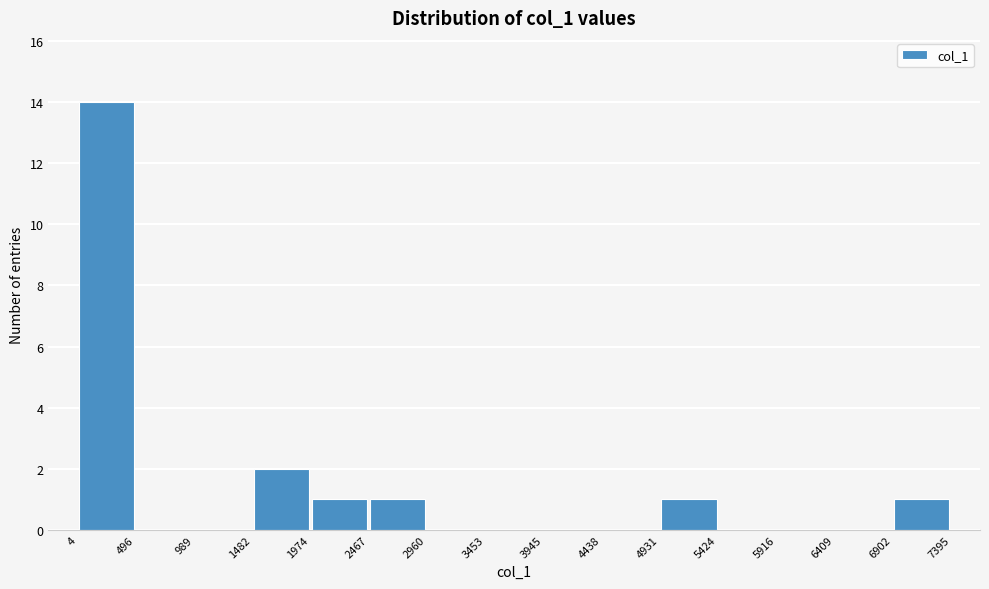

How tall is the bar that spans 4 to 496 on the x-axis? The values are not printed on the chart, so give them approximately, as read against the axis.

14